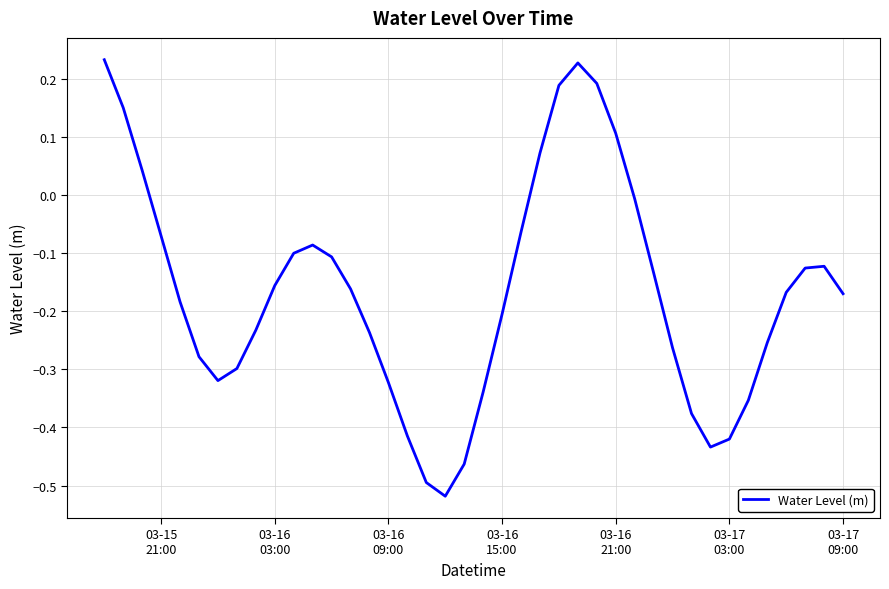

True or false: the data has more than 0 interior local peaks.

True